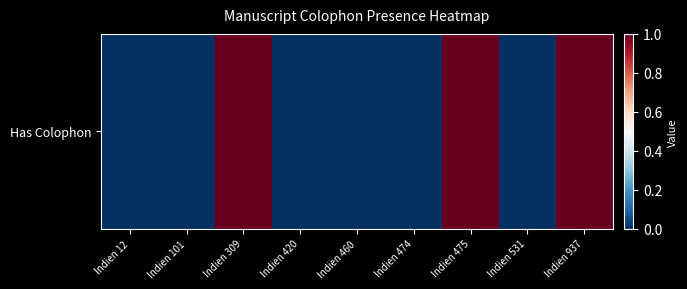

Reading right to left, what are all the values shown in this chart?

Indien 937=1	Indien 531=0	Indien 475=1	Indien 474=0	Indien 460=0	Indien 420=0	Indien 309=1	Indien 101=0	Indien 12=0